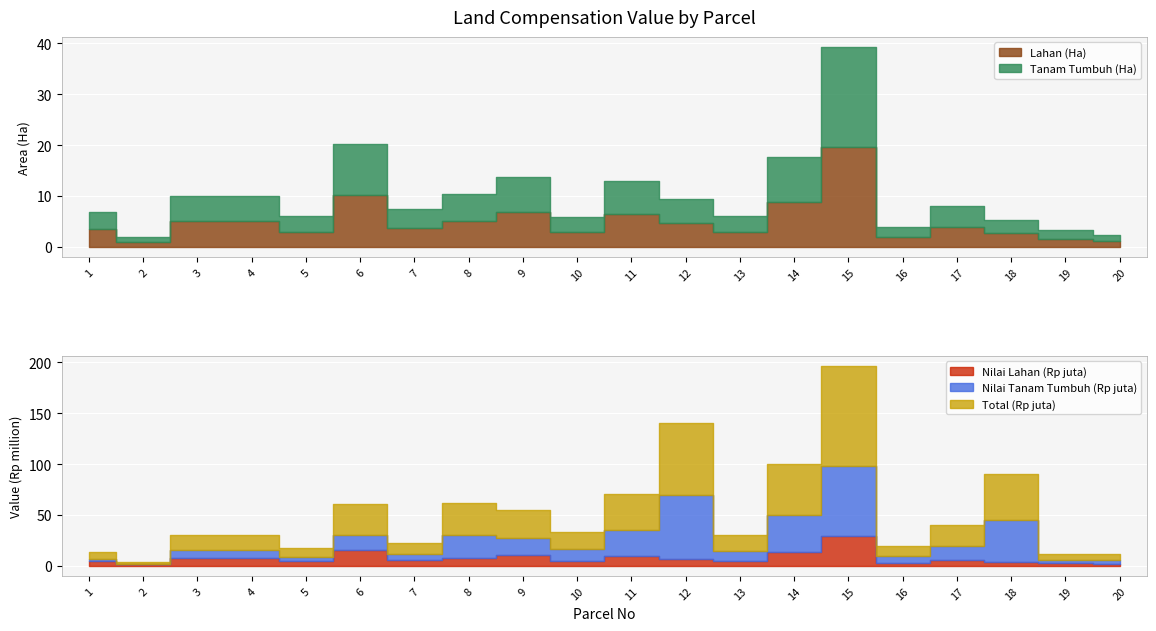

True or false: Lahan (Ha) and Nilai Lahan (Rp juta) intersect in this chart.

False